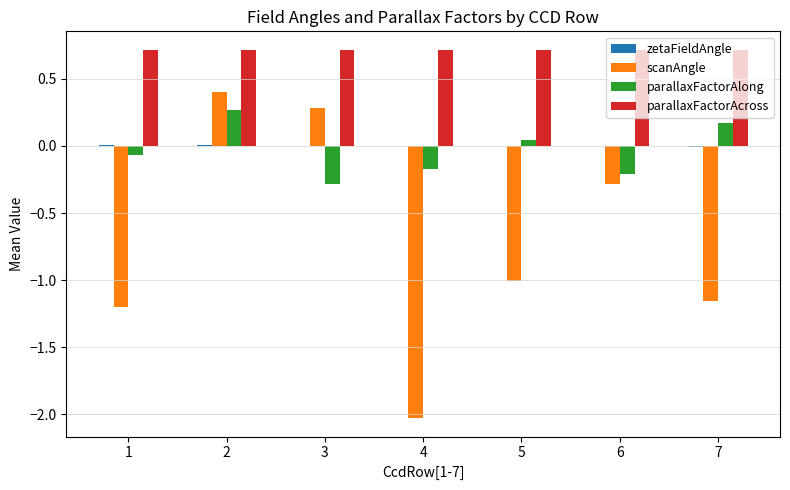

True or false: parallaxFactorAcross has a value of 0.7 at 3.

True